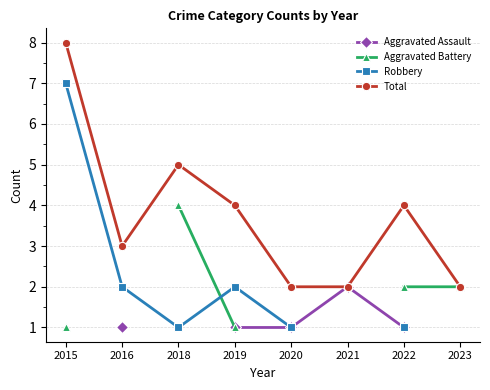

What is the highest value of the Total series?

8